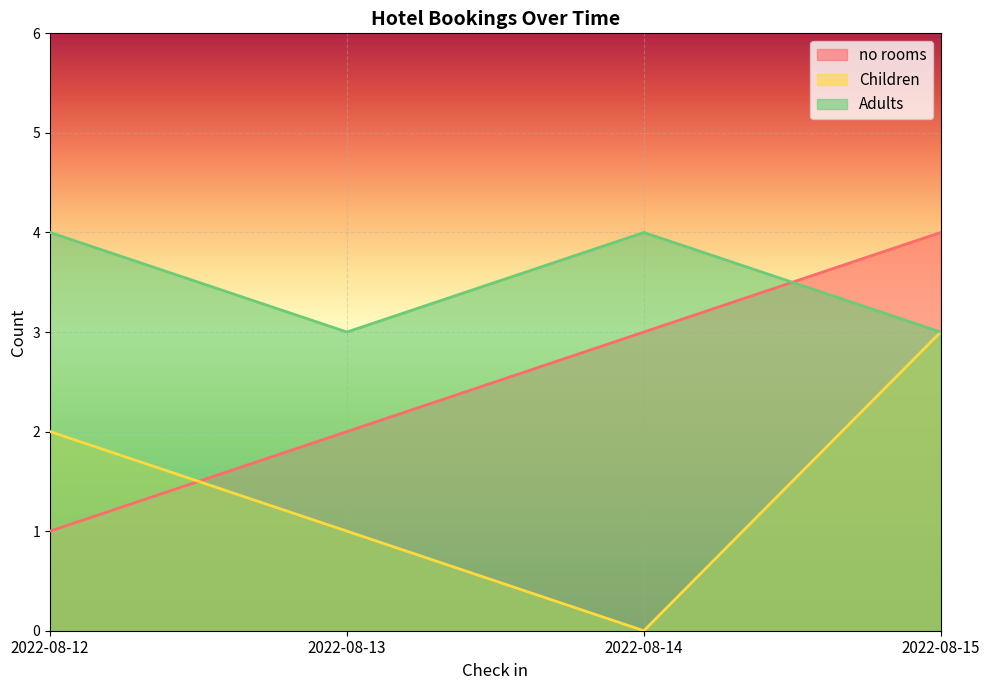

What is the maximum value for Adults?

4